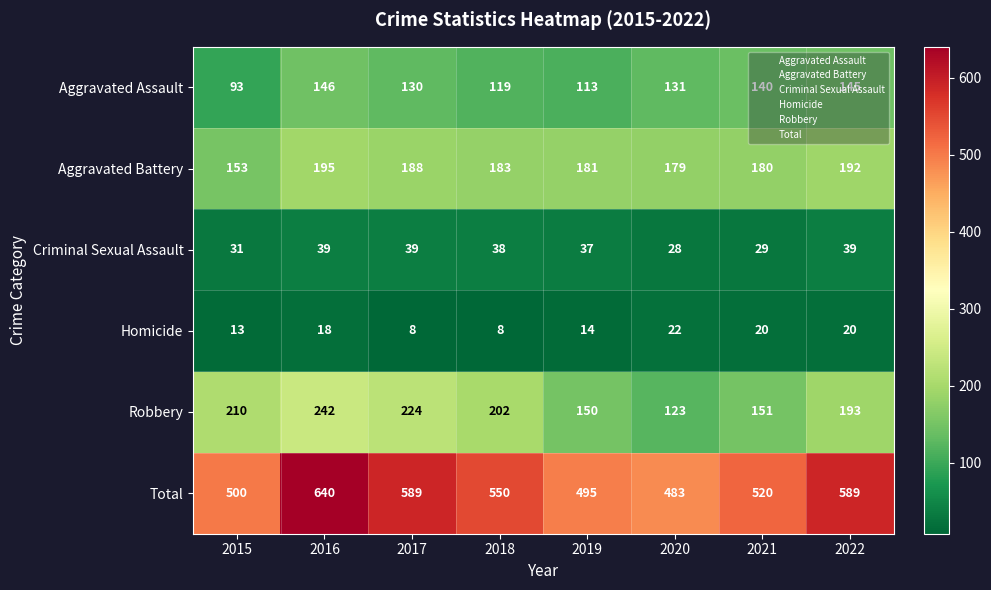

Which series has the widest spread of values?

Total